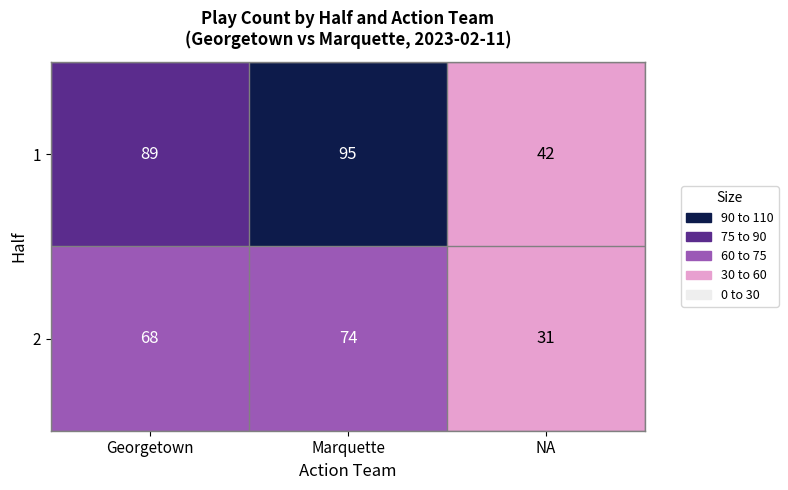

True or false: 2 has a value of 74 at Marquette.

True